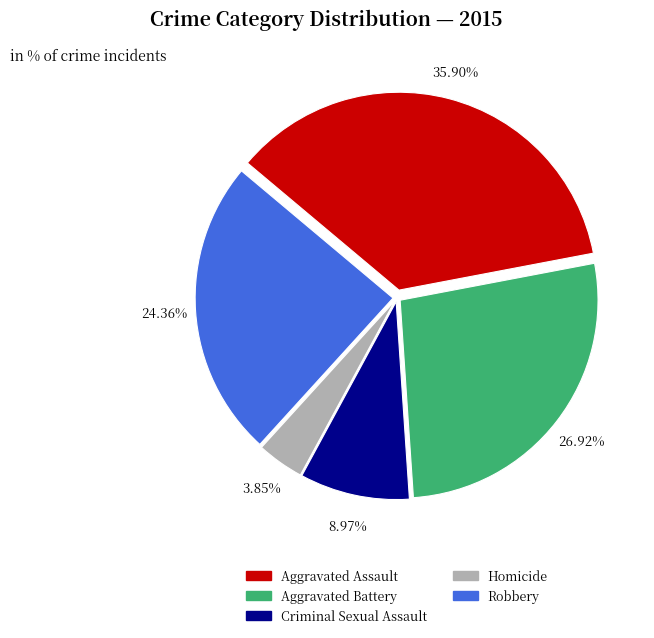

Is Aggravated Battery the majority of the pie?

No